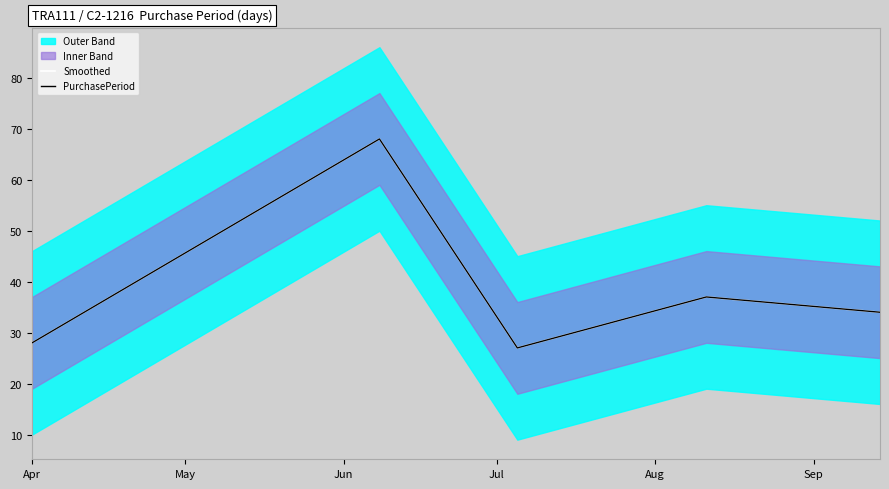

What is the maximum value shown in the chart?

68